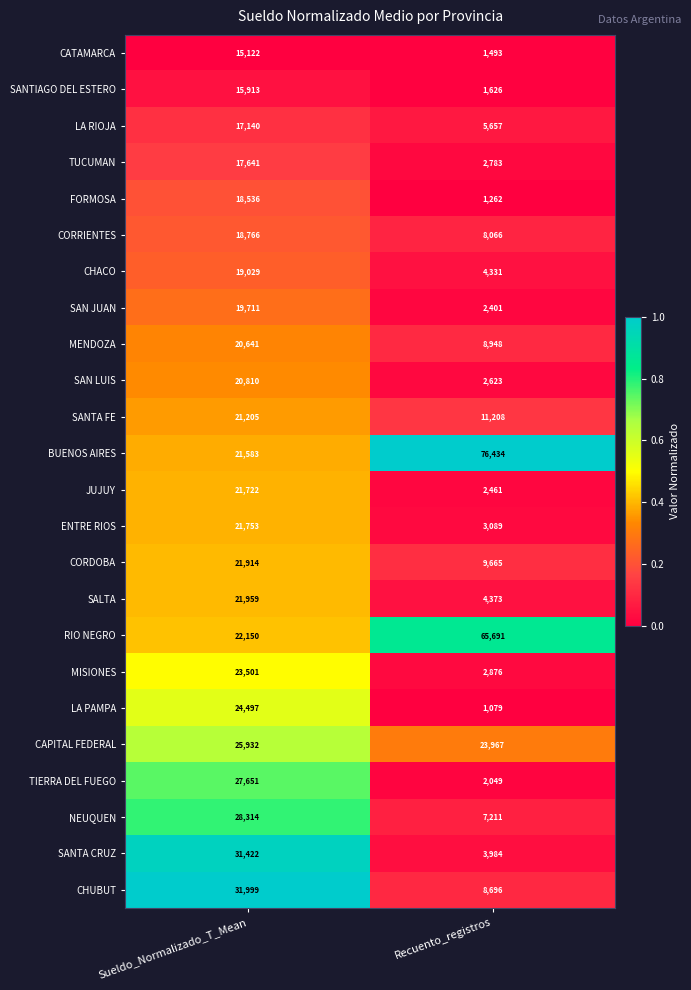

At Recuento_registros, list the series in order from largest to smallest.

BUENOS AIRES, RIO NEGRO, CAPITAL FEDERAL, SANTA FE, CORDOBA, MENDOZA, CHUBUT, CORRIENTES, NEUQUEN, LA RIOJA, SALTA, CHACO, SANTA CRUZ, ENTRE RIOS, MISIONES, TUCUMAN, SAN LUIS, JUJUY, SAN JUAN, TIERRA DEL FUEGO, SANTIAGO DEL ESTERO, CATAMARCA, FORMOSA, LA PAMPA